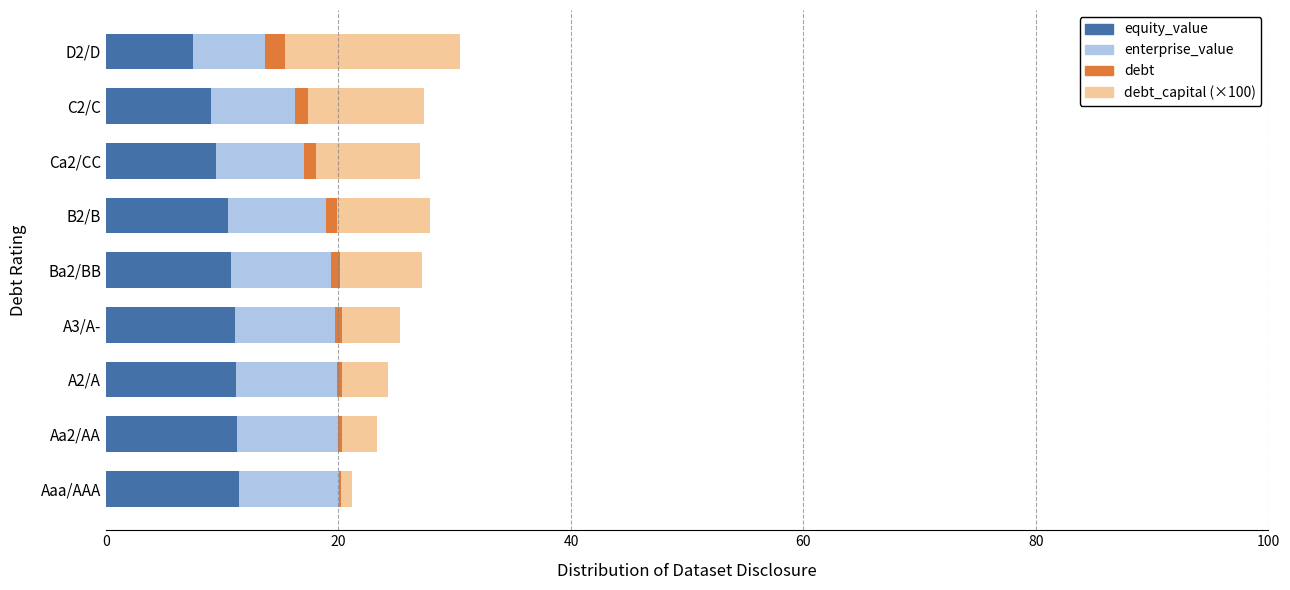

True or false: equity_value has a value of 11.1 at A3/A-.

True